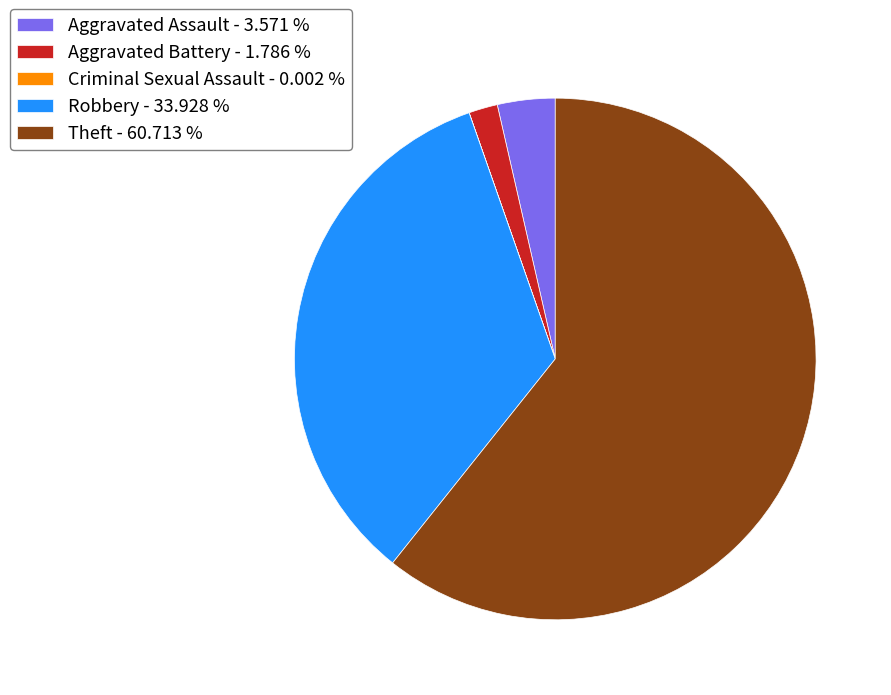

Do Robbery - 33.928 % and Theft - 60.713 % together represent more than half of the pie?

Yes